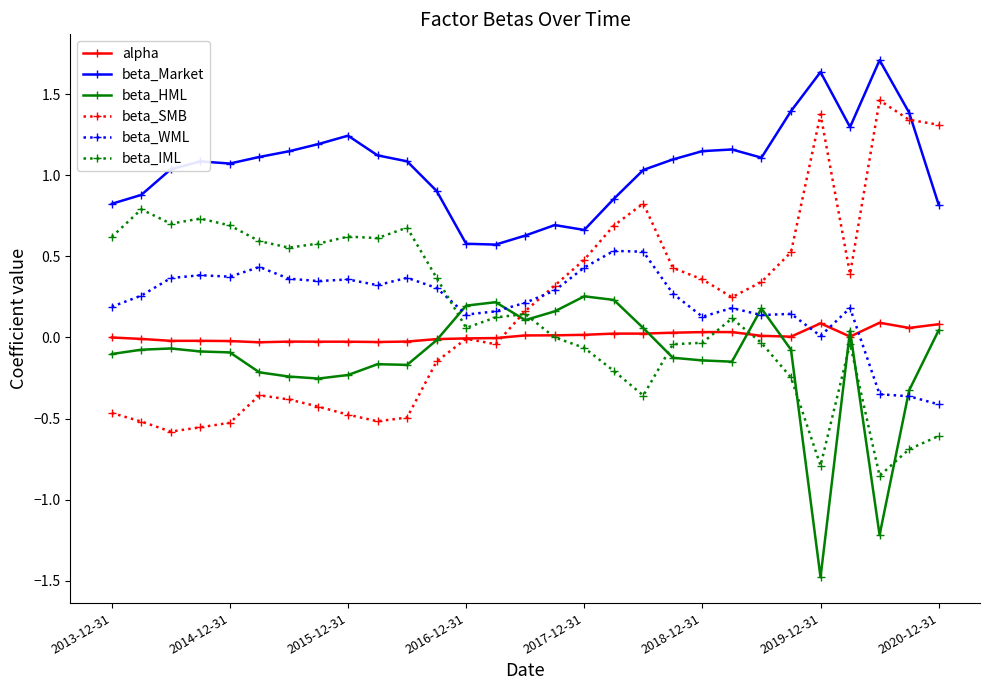

Is this an area chart (filled region under the line)?

No